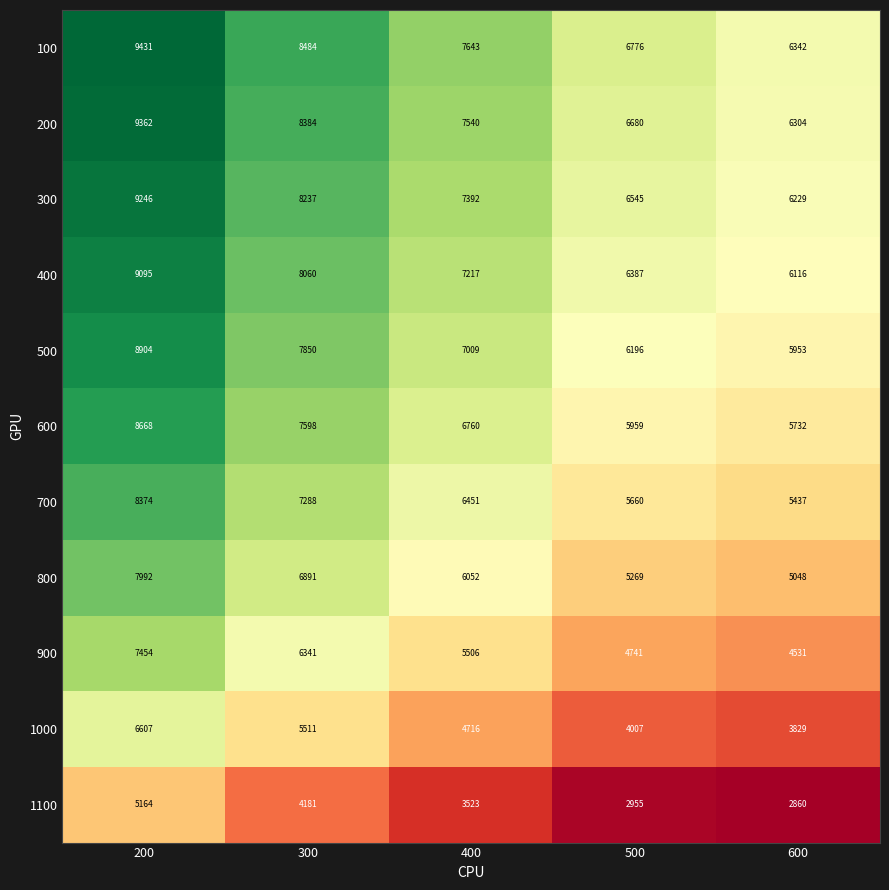

What is the smallest value displayed?

2860